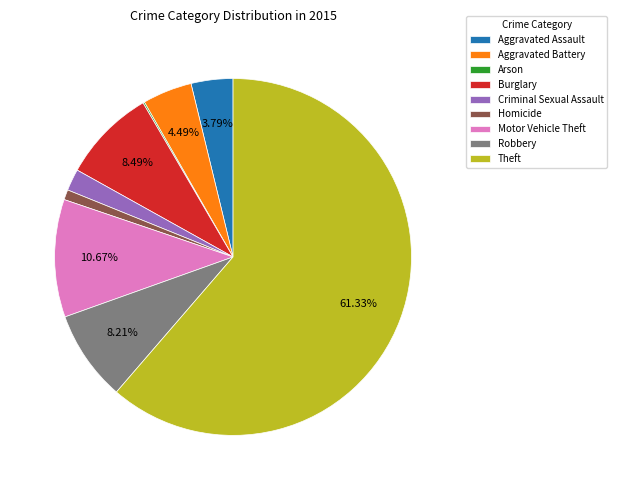

To the nearest percent, what is the difference between the largest and smallest slice percentages?

61%